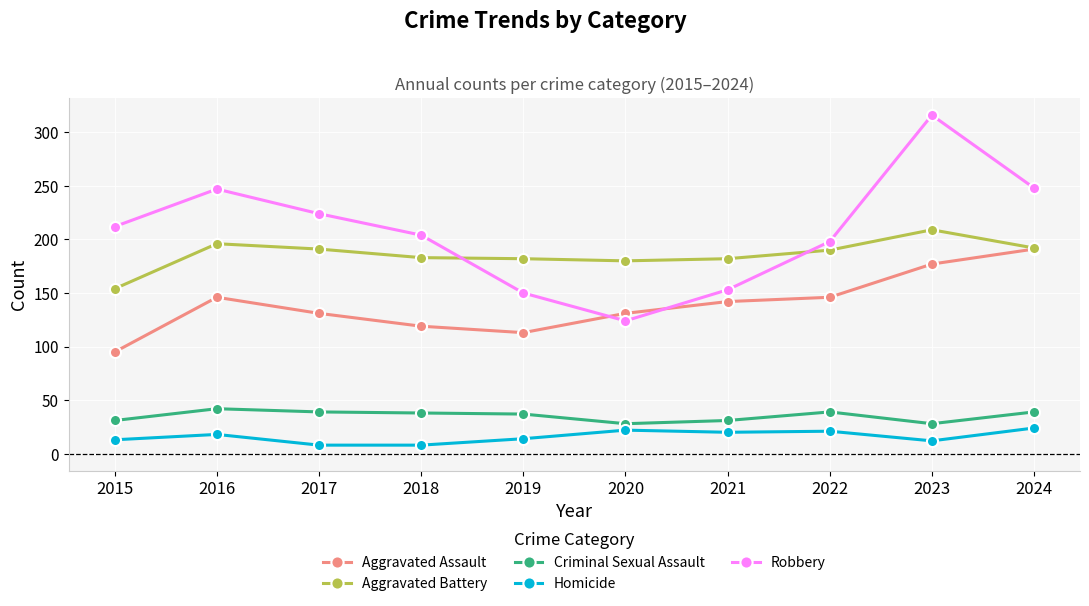

What is the spread (max minus min) of values at 2016?

229